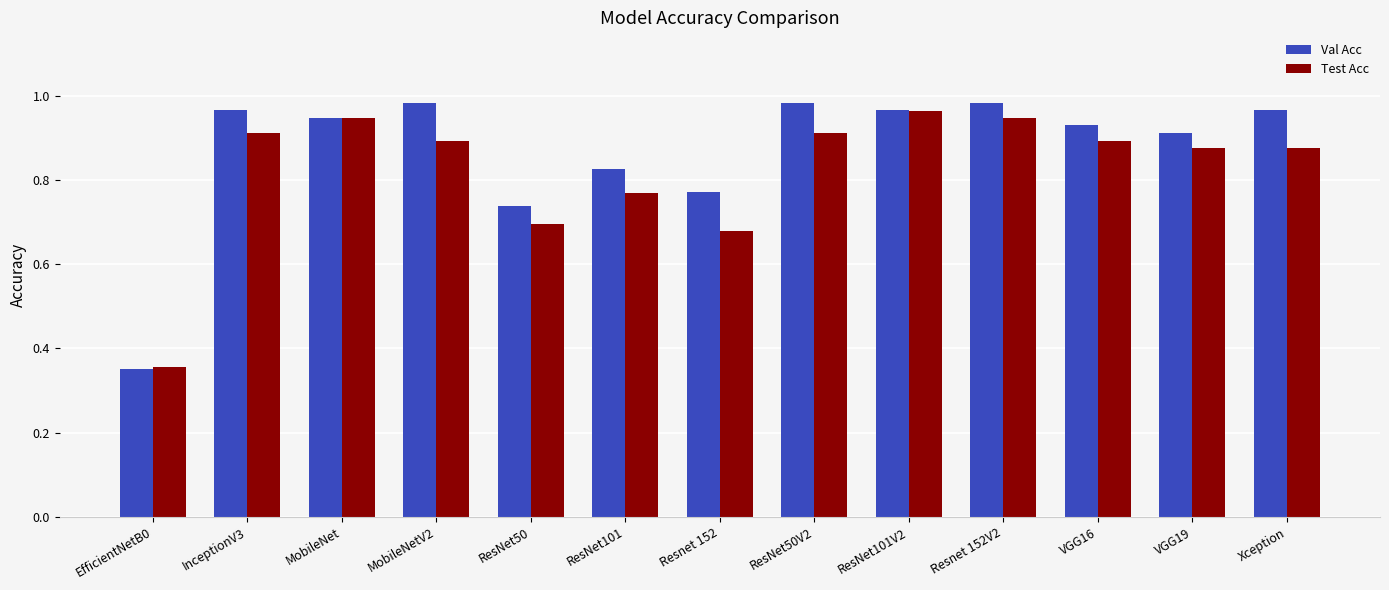

Where is Test Acc nearest to the value 0?

EfficientNetB0